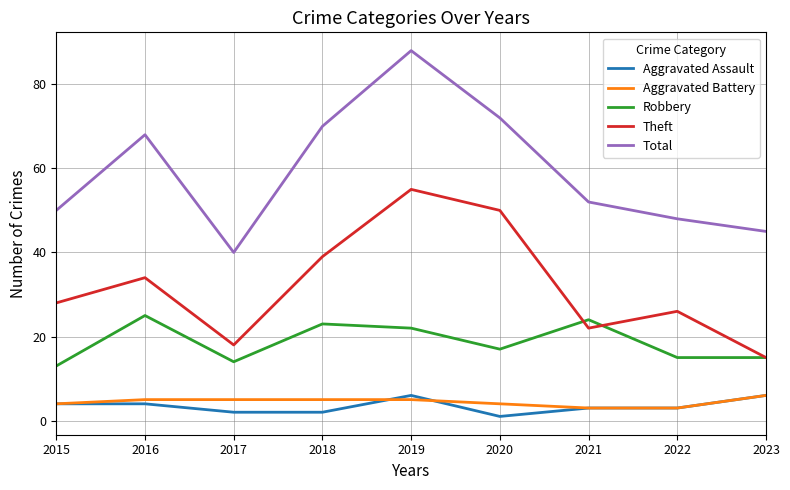

Reading right to left, transcribe all the data shown in this chart.

Aggravated Assault: 2023=6	2022=3	2021=3	2020=1	2019=6	2018=2	2017=2	2016=4	2015=4
Aggravated Battery: 2023=6	2022=3	2021=3	2020=4	2019=5	2018=5	2017=5	2016=5	2015=4
Robbery: 2023=15	2022=15	2021=24	2020=17	2019=22	2018=23	2017=14	2016=25	2015=13
Theft: 2023=15	2022=26	2021=22	2020=50	2019=55	2018=39	2017=18	2016=34	2015=28
Total: 2023=45	2022=48	2021=52	2020=72	2019=88	2018=70	2017=40	2016=68	2015=50